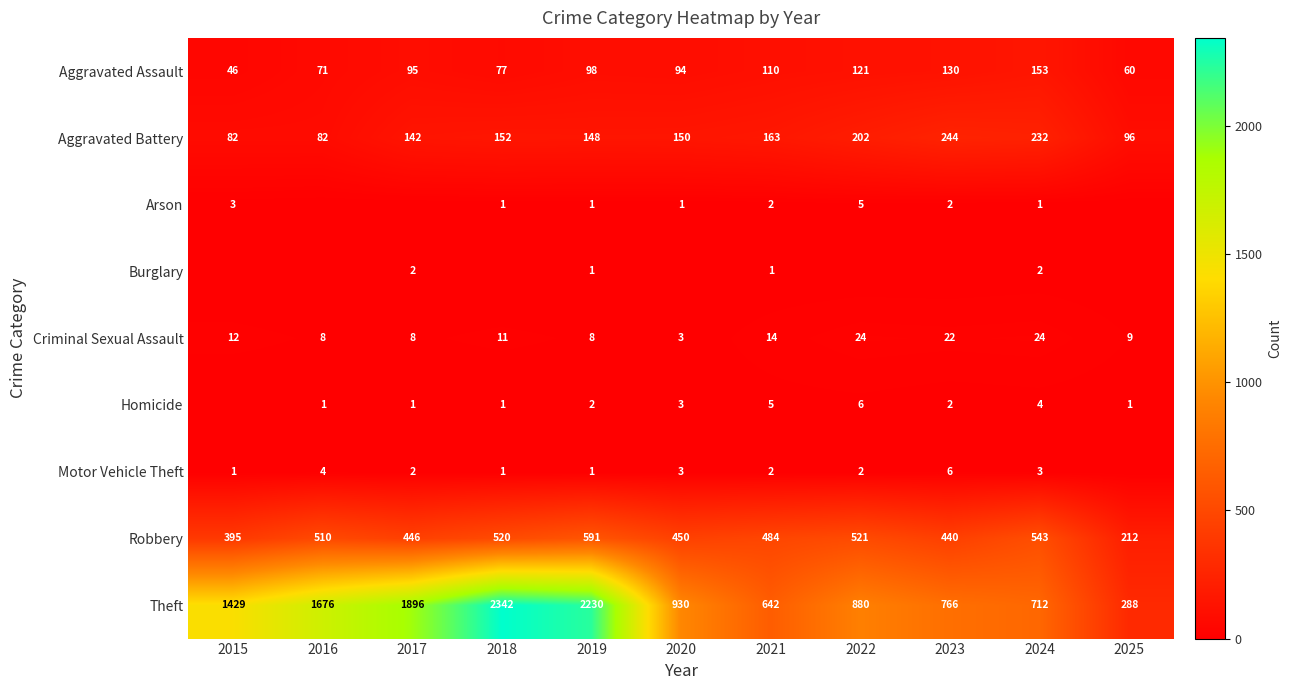

What is the difference between the highest and lowest values at 2021?

641